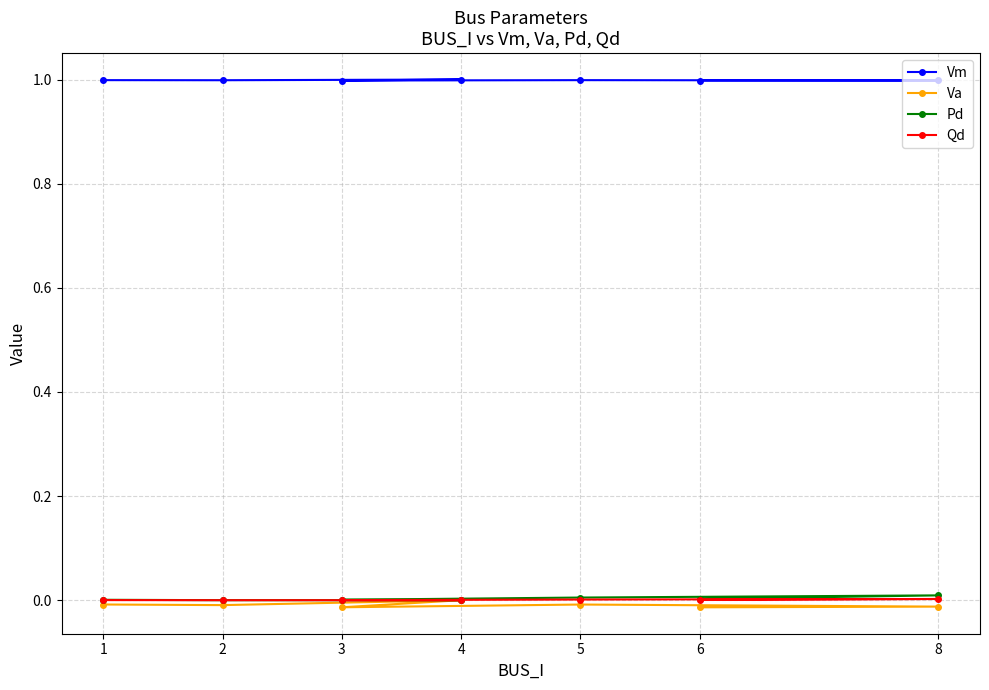

Which category has the lowest value in the Qd series?

2